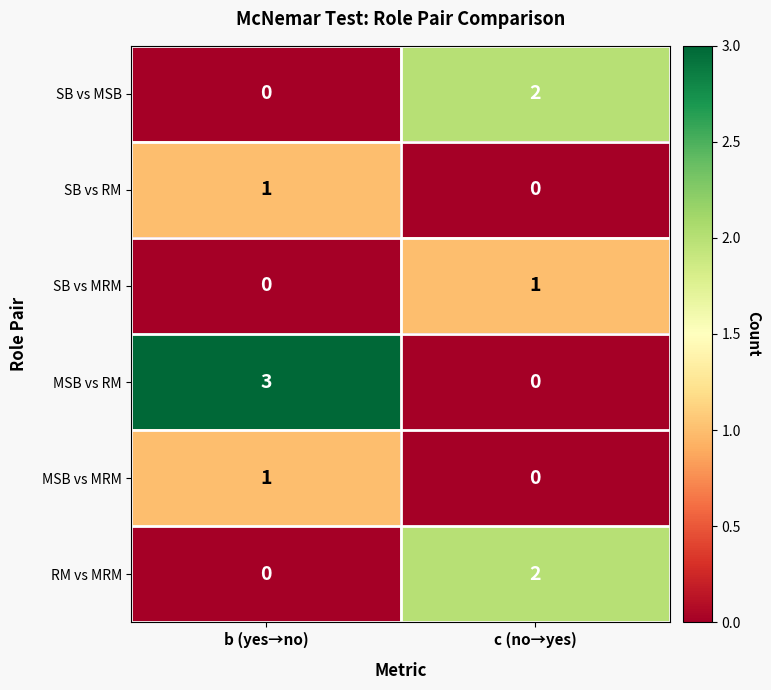

List the labels in order of SB vs MSB value, smallest first.

b (yes→no), c (no→yes)